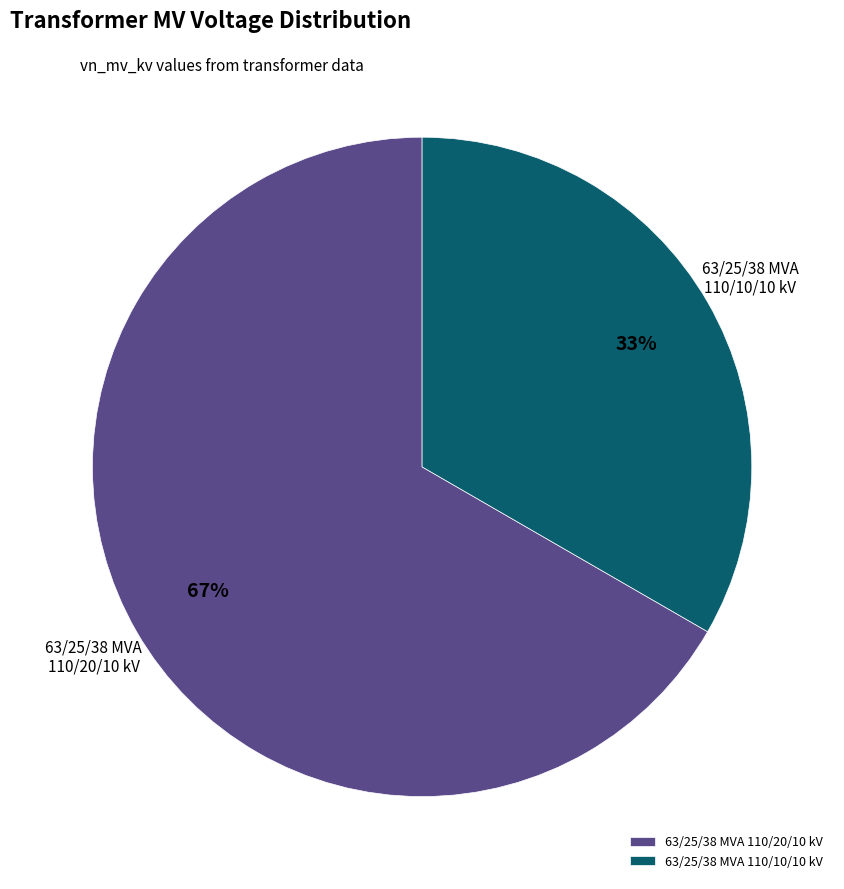

What is the smallest slice in the pie chart?

63/25/38 MVA 110/10/10 kV